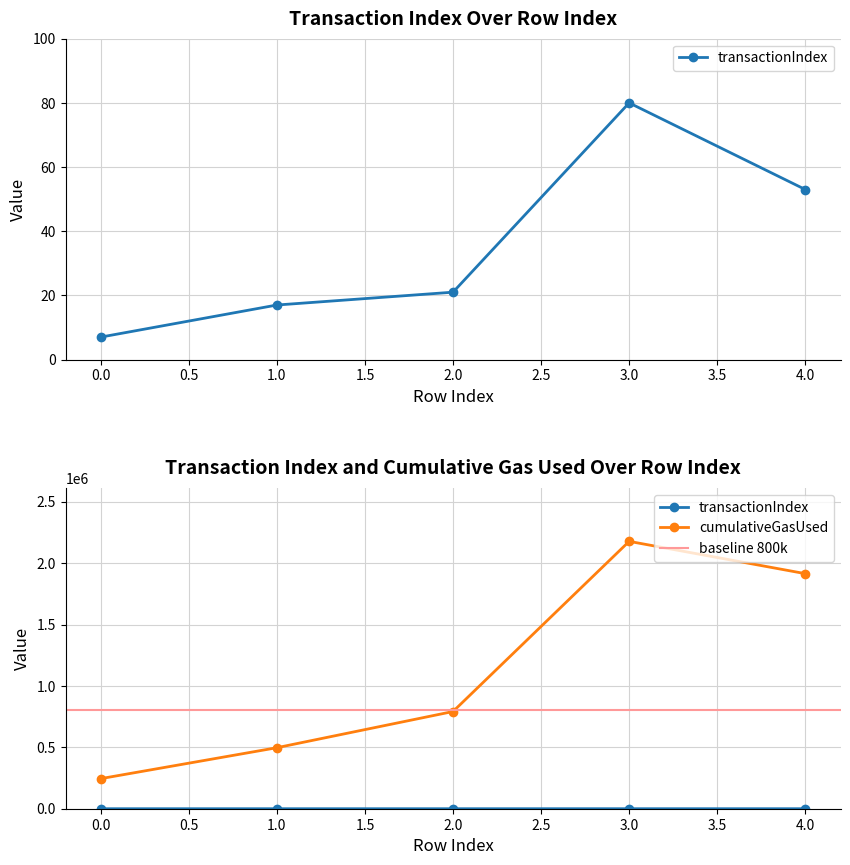

True or false: transactionIndex and cumulativeGasUsed intersect in this chart.

False